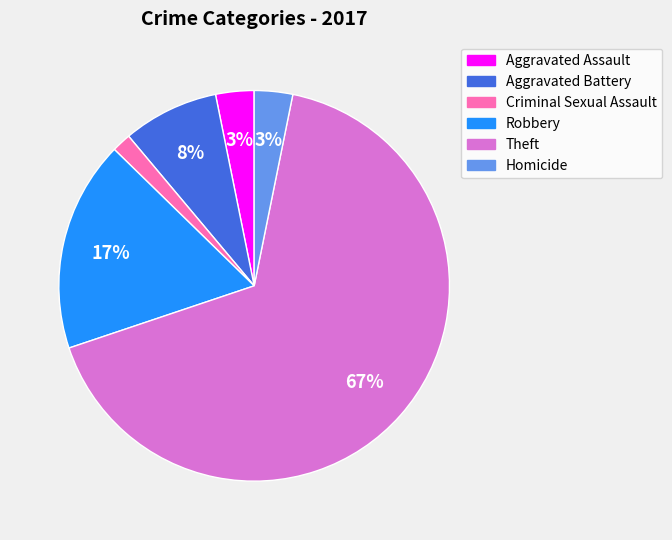

How many slices are in this pie chart?

6